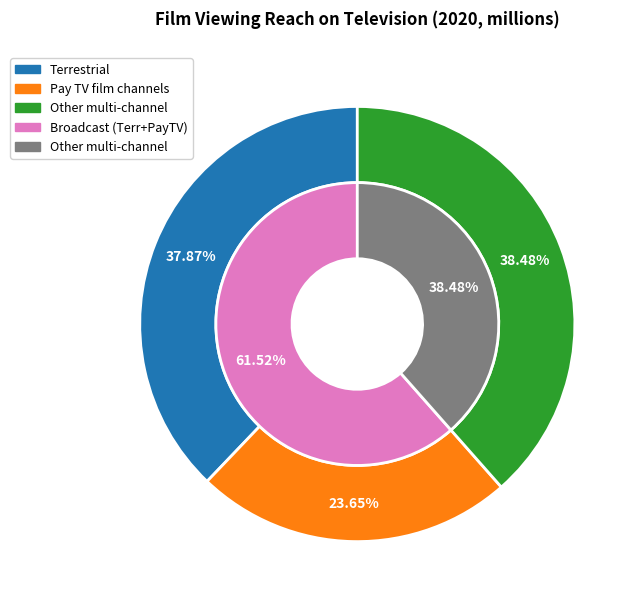

Is it true that Pay TV film channels is 11% of the pie?

False